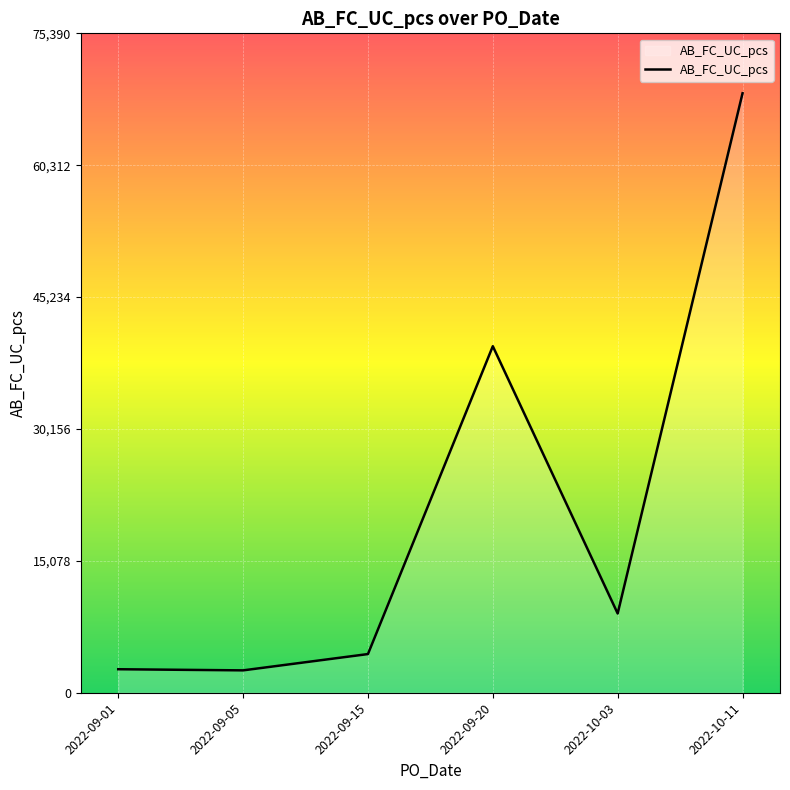

Count the number of data series in this chart.

1